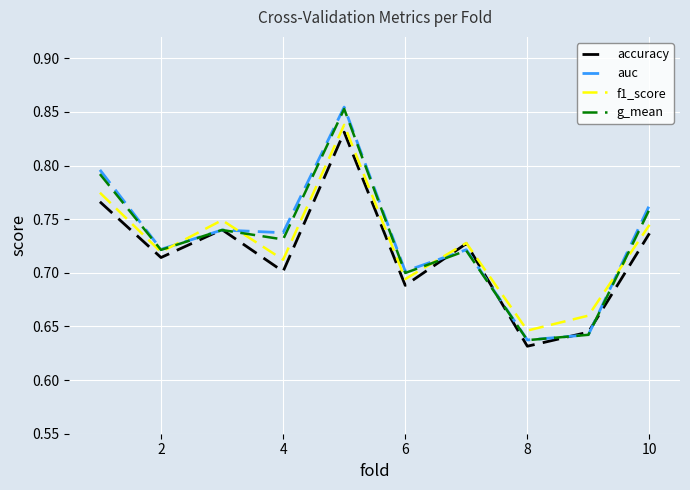

Which series has the largest range (max minus min)?

auc